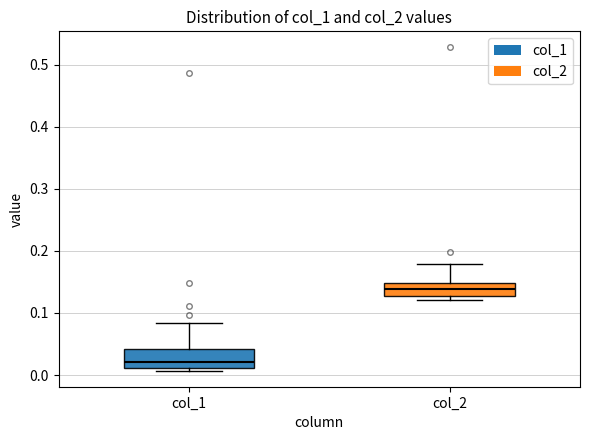

Where does the median line of the box for col_1 sit on the y-axis? The values are not printed on the chart, so give them approximately, as read against the axis.

0.02